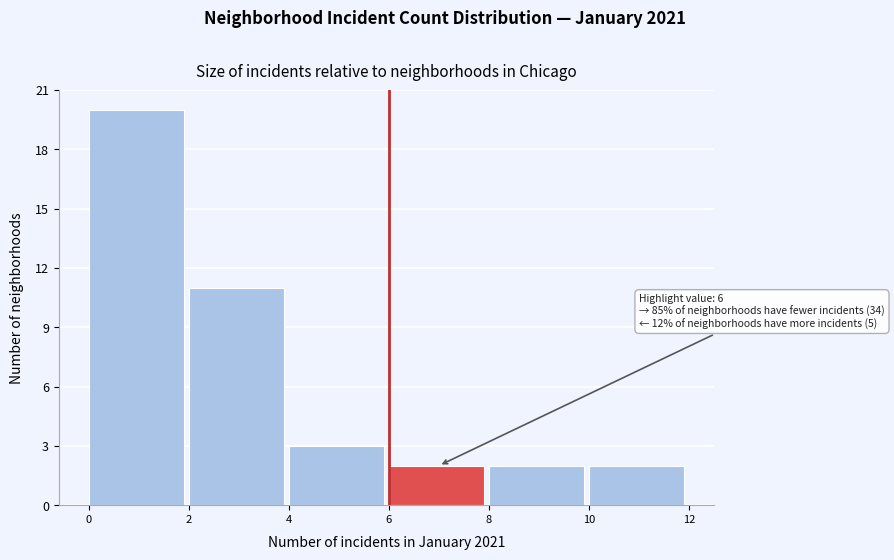

Over which range of the x-axis is the bar tallest?

0 to 2